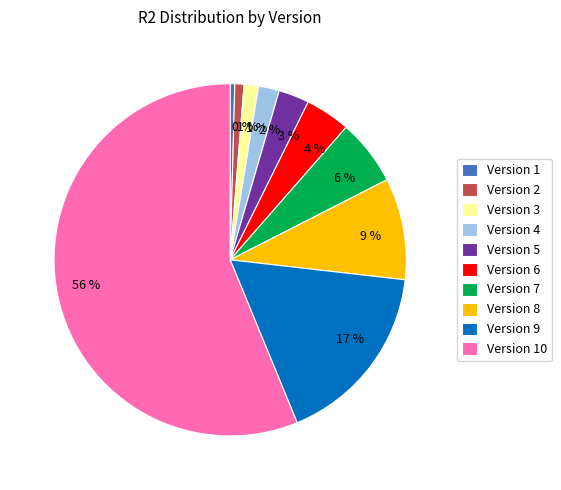

Is there any slice that represents more than half of the pie?

Yes